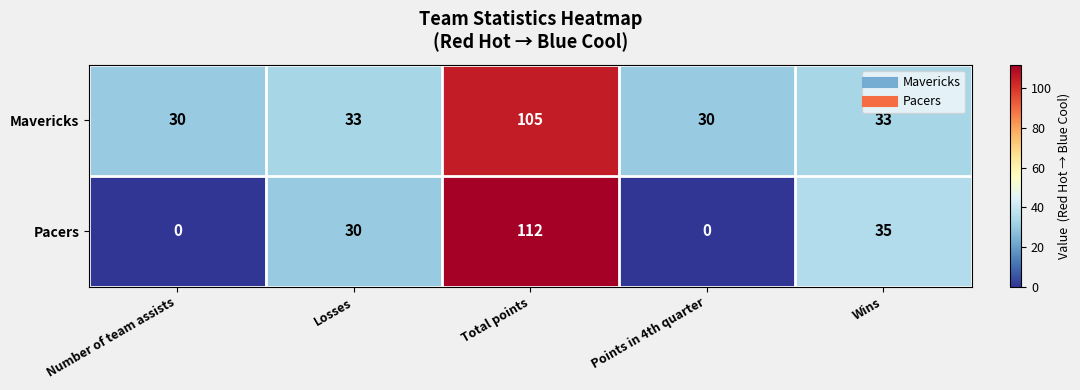

What is the difference between the highest and lowest values at Number of team assists?

30